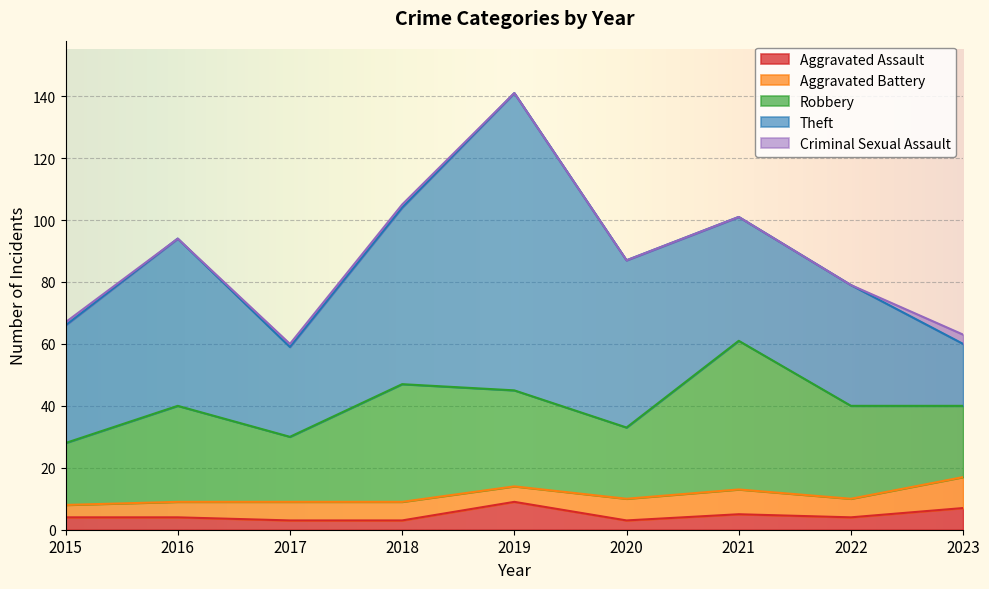

How many interior local valleys does the Aggravated Assault series have?

2